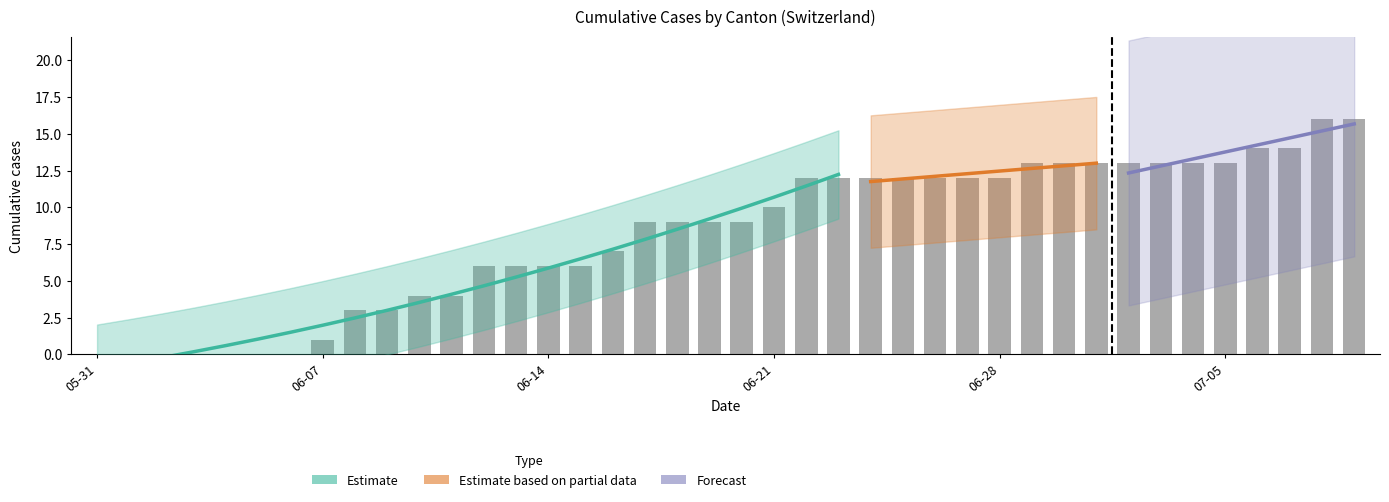

At which category is the sum across all series the highest?

2020-07-08